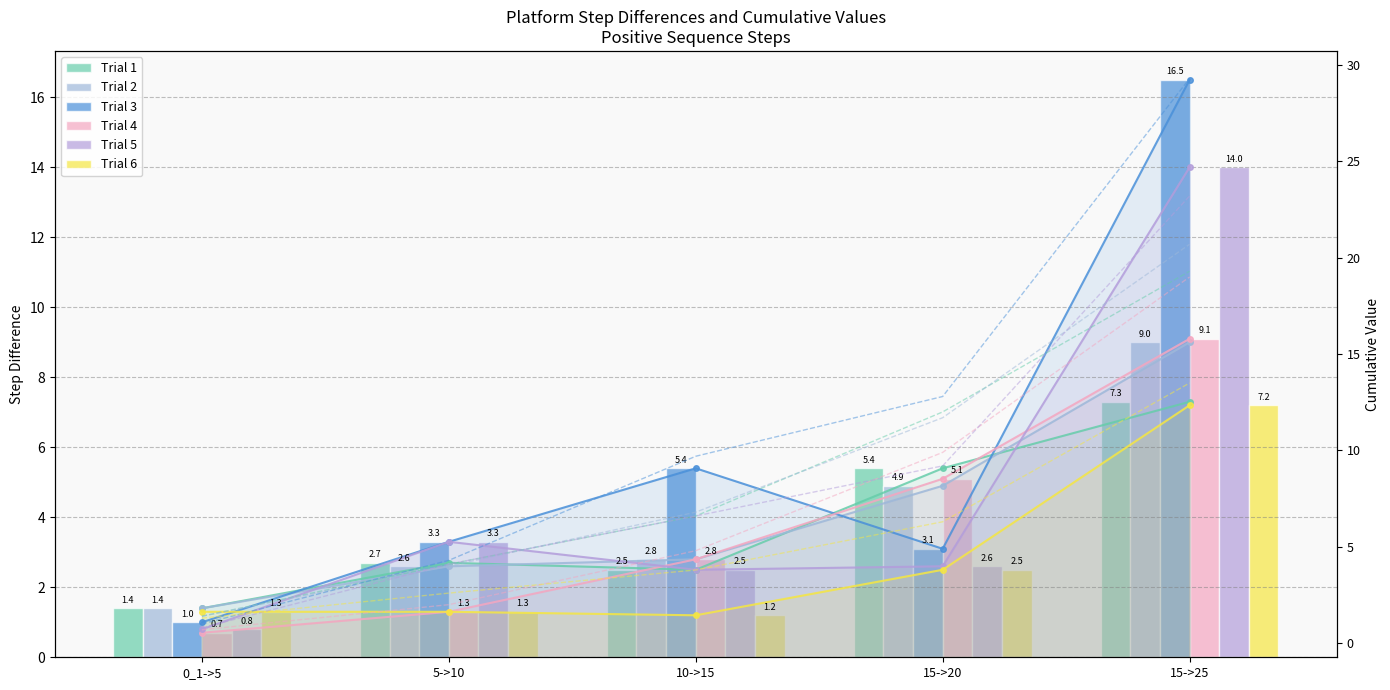

At how many categories does at least one series exceed 6?

1